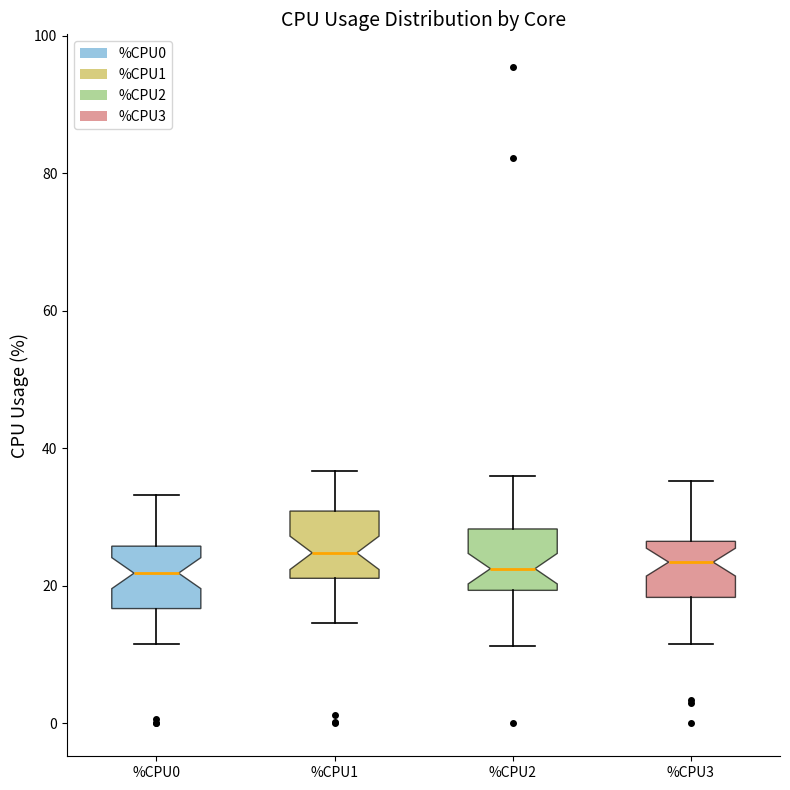

Reading left to right, read every box against the y-axis: the position of its median line, the range the box covers, and the ends of its whiskers. The values are not printed on the chart, so give them approximately, as read against the axis.

%CPU0: median 22, box 16 to 26, whiskers 12 to 34
%CPU1: median 24, box 22 to 30, whiskers 14 to 36
%CPU2: median 22, box 20 to 28, whiskers 12 to 36
%CPU3: median 24, box 18 to 26, whiskers 12 to 36